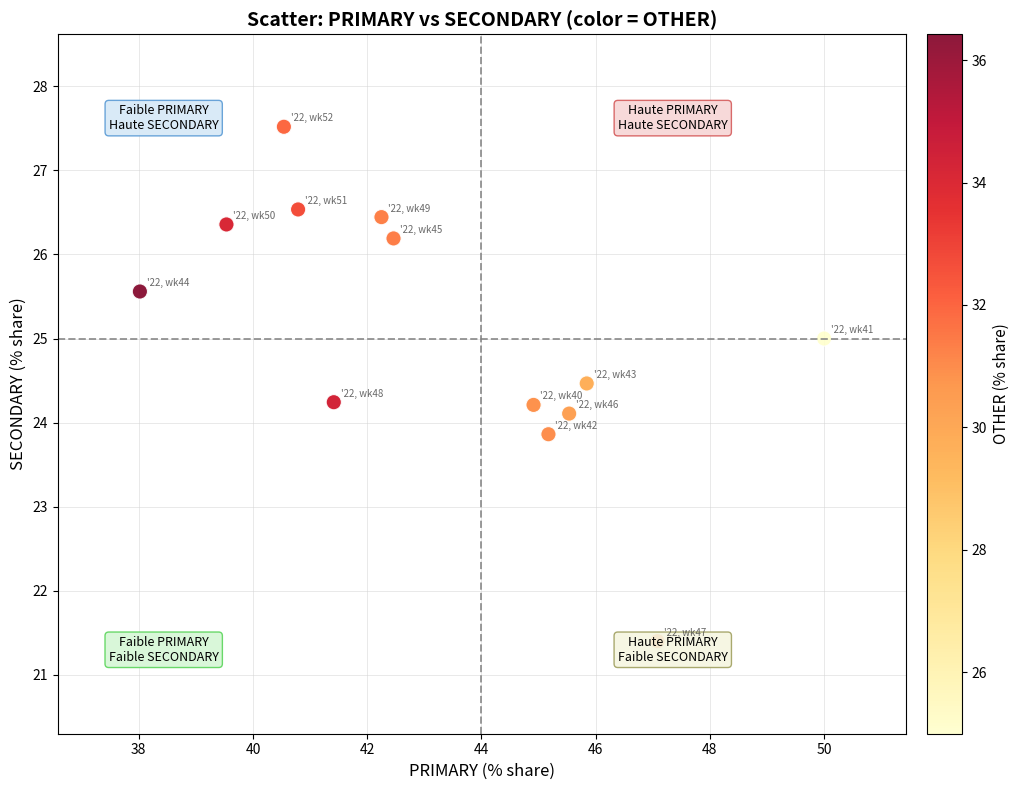

What is the range of X values (max minus min)?

12.0